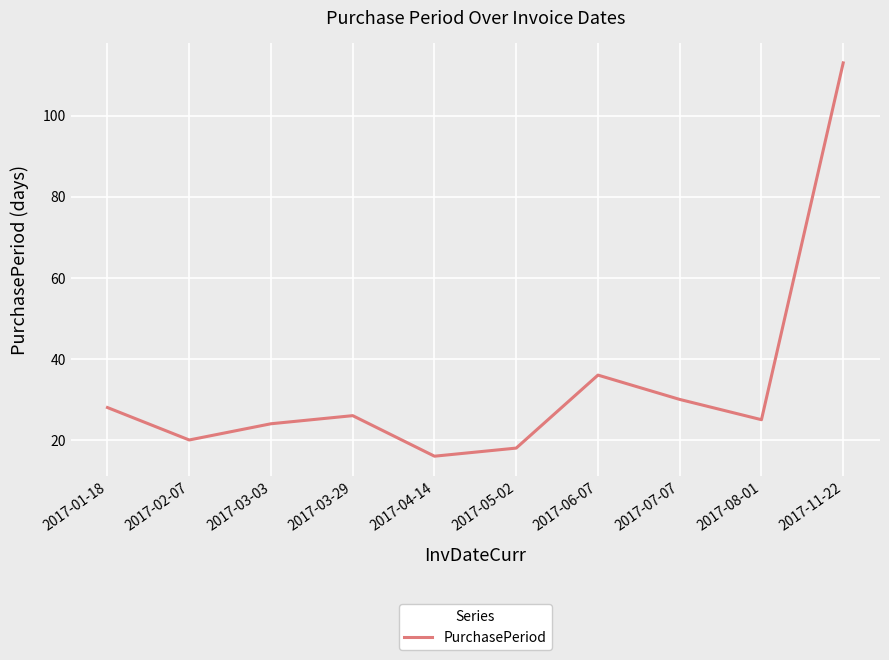

Rank the categories by value from highest to lowest.

2017-11-22, 2017-06-07, 2017-07-07, 2017-01-18, 2017-03-29, 2017-08-01, 2017-03-03, 2017-02-07, 2017-05-02, 2017-04-14